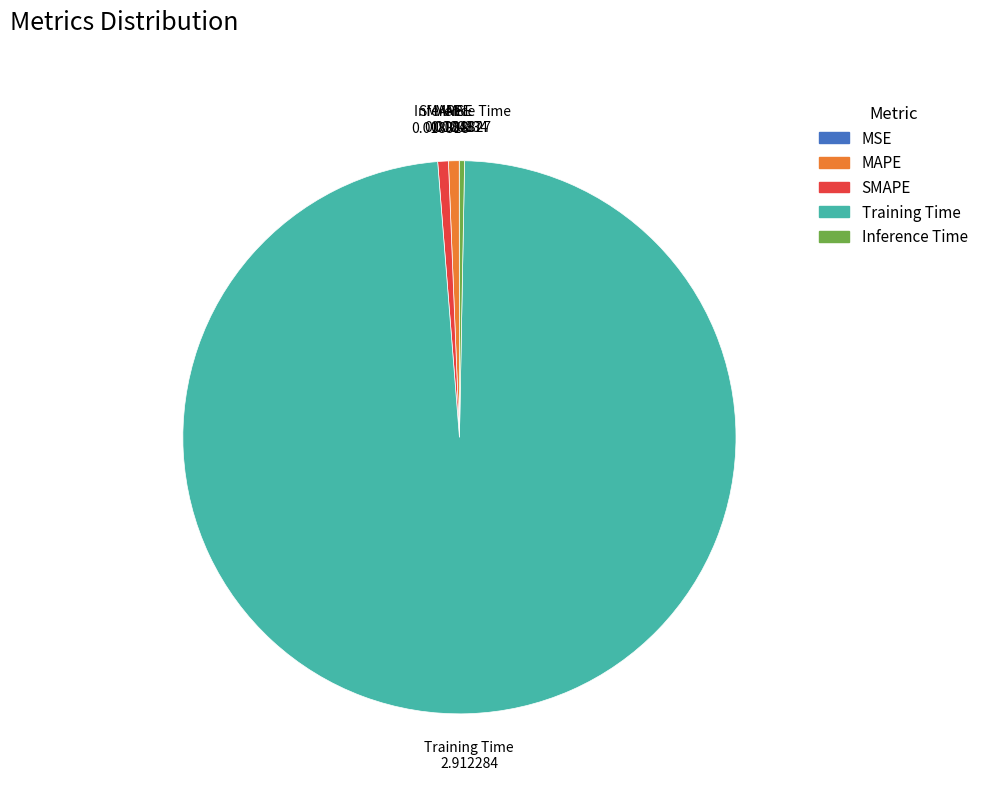

Does MAPE represent more than half of the total?

No